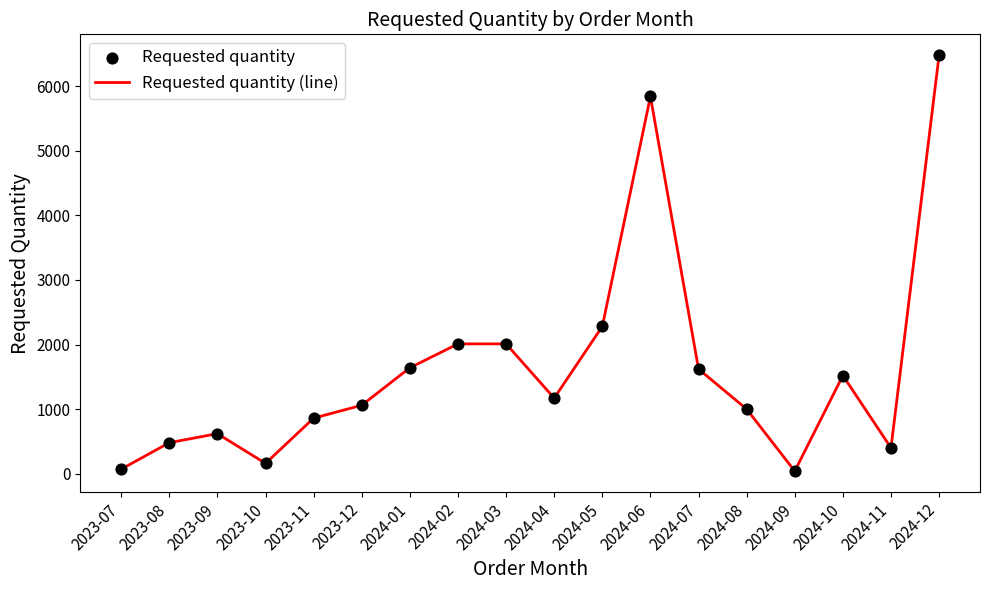

Is it true that the value at 2024-04 is 1170?

True